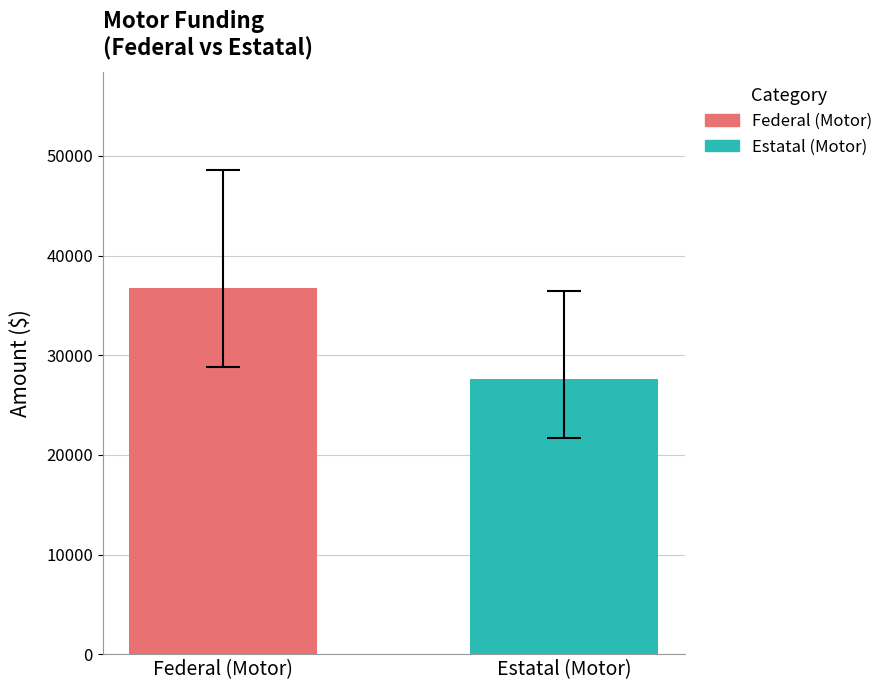

Count the number of categories in the chart.

1